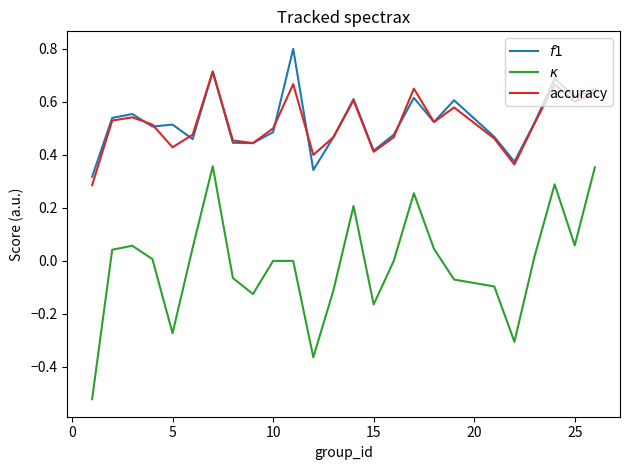

What is the greatest value displayed?

0.8